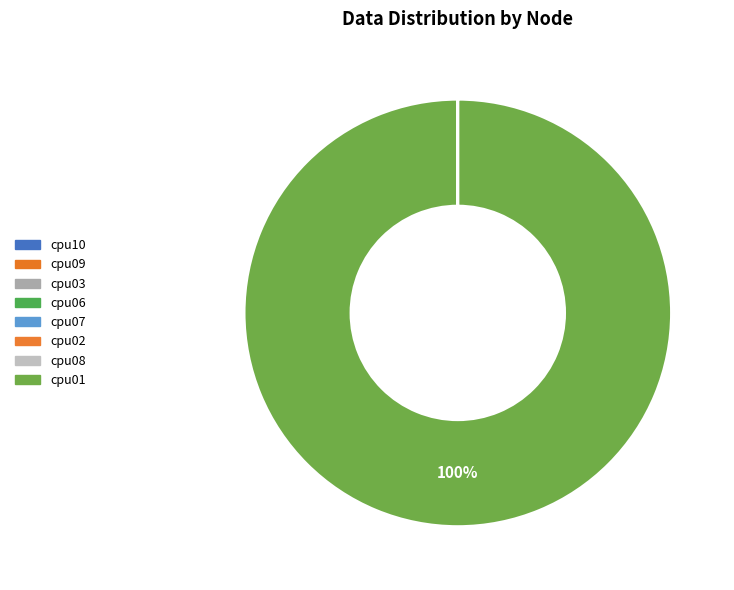

Do cpu10 and cpu09 together represent more than half of the pie?

No